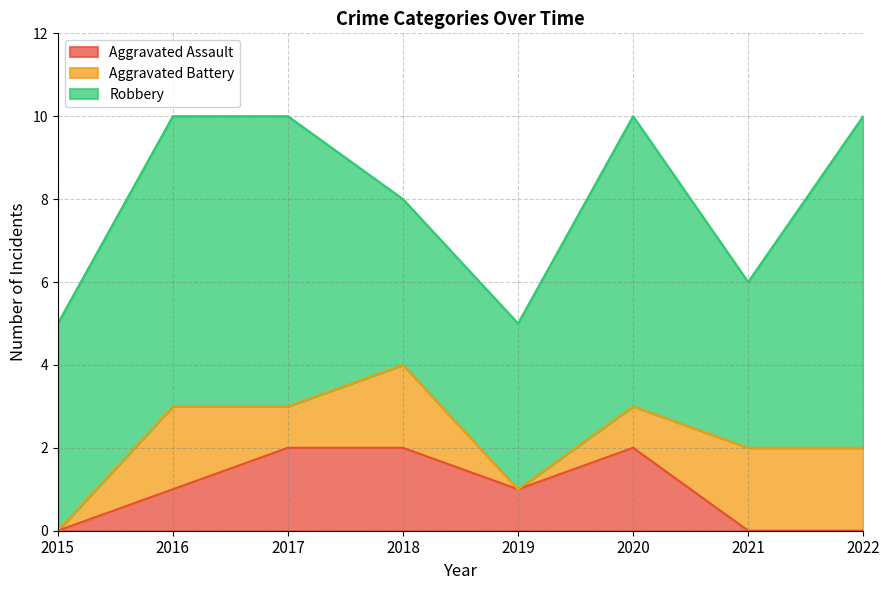

What is the value of the Robbery point at the 1st from the left?

5